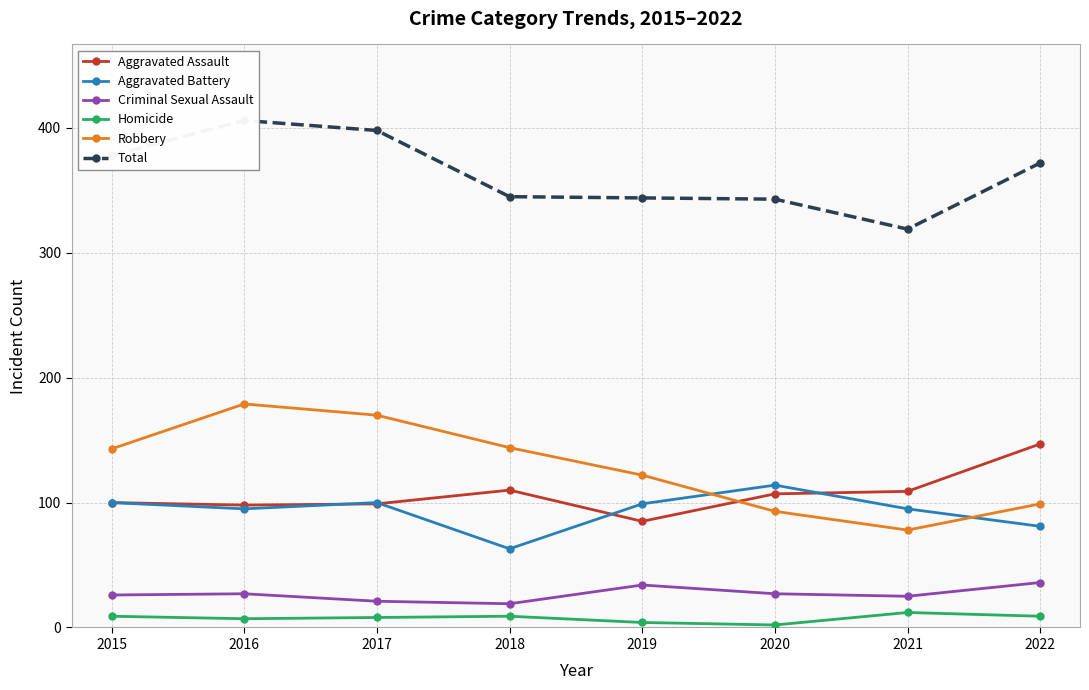

What is the difference between the second highest and second lowest values in the Total series?

55